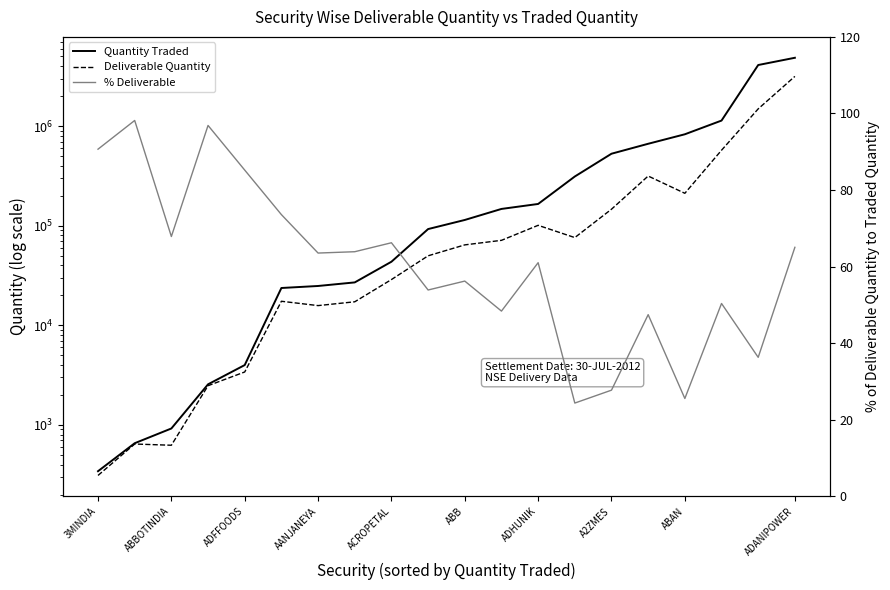

What is the minimum value for Quantity Traded?

343.0